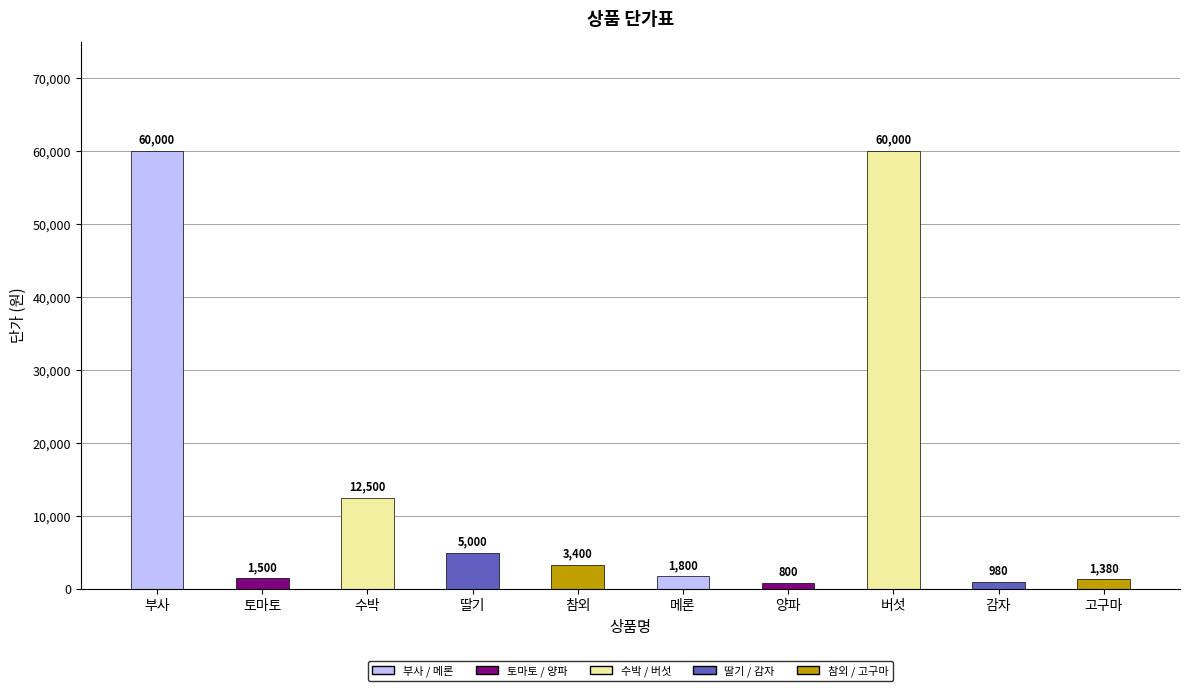

What is the smallest value displayed?

800